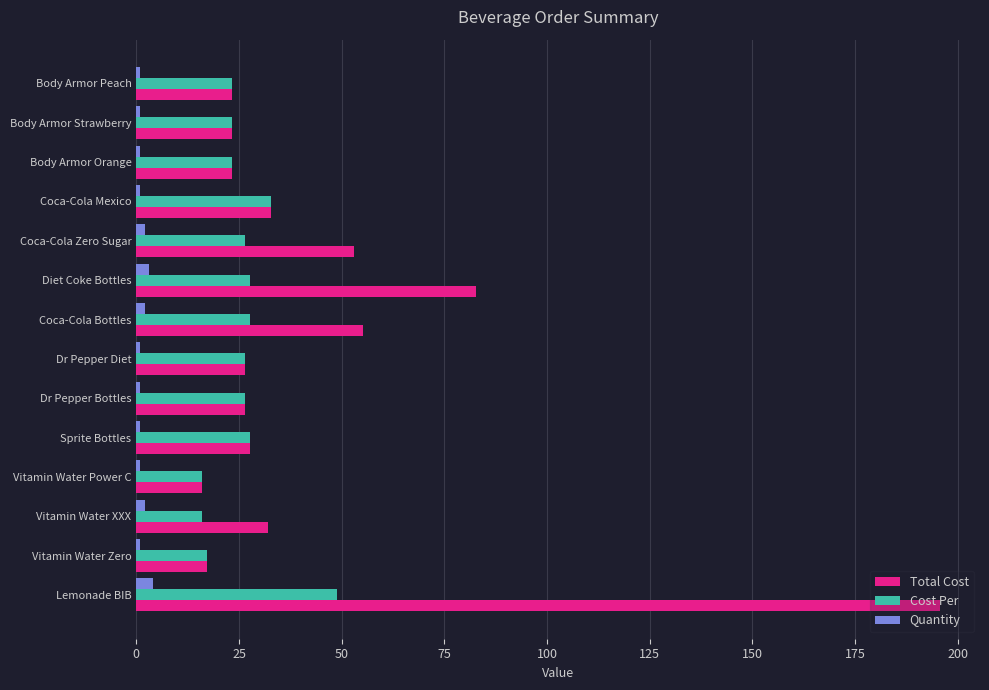

True or false: Total Cost has a value of 32.1 at Vitamin Water XXX.

True